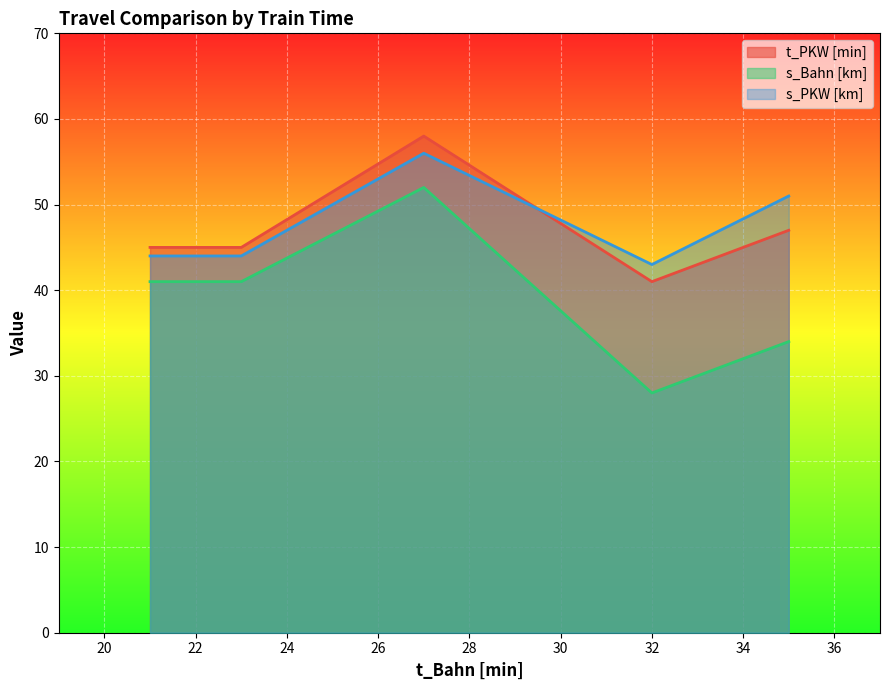

How many values in the s_PKW [km] series are below 44?

1